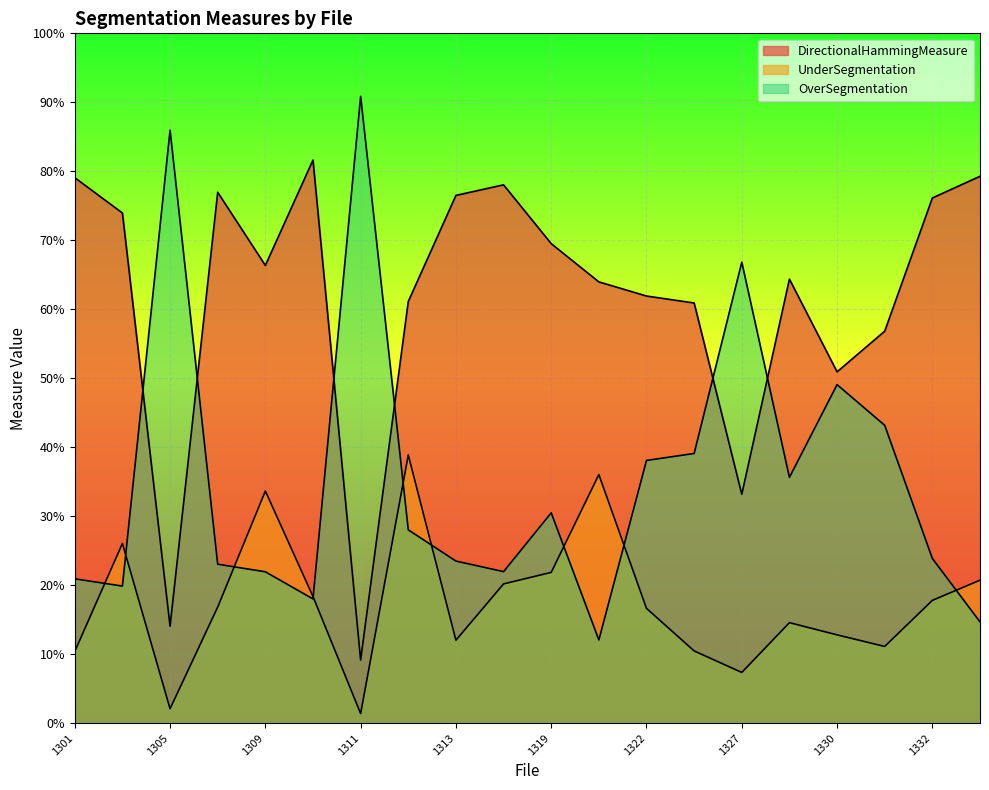

Rank the series by their maximum value, from highest to lowest.

OverSegmentation, DirectionalHammingMeasure, UnderSegmentation